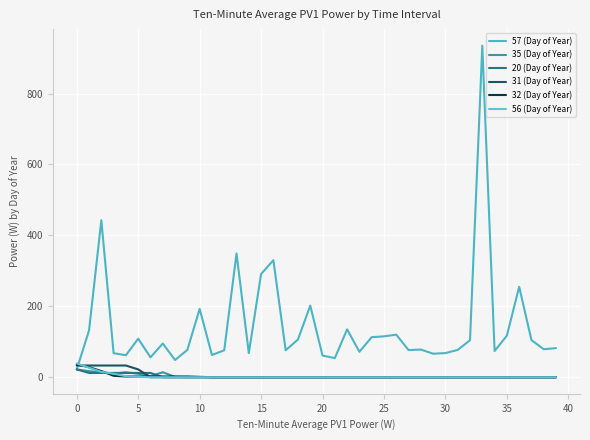

Does the chart have visible grid lines?

Yes